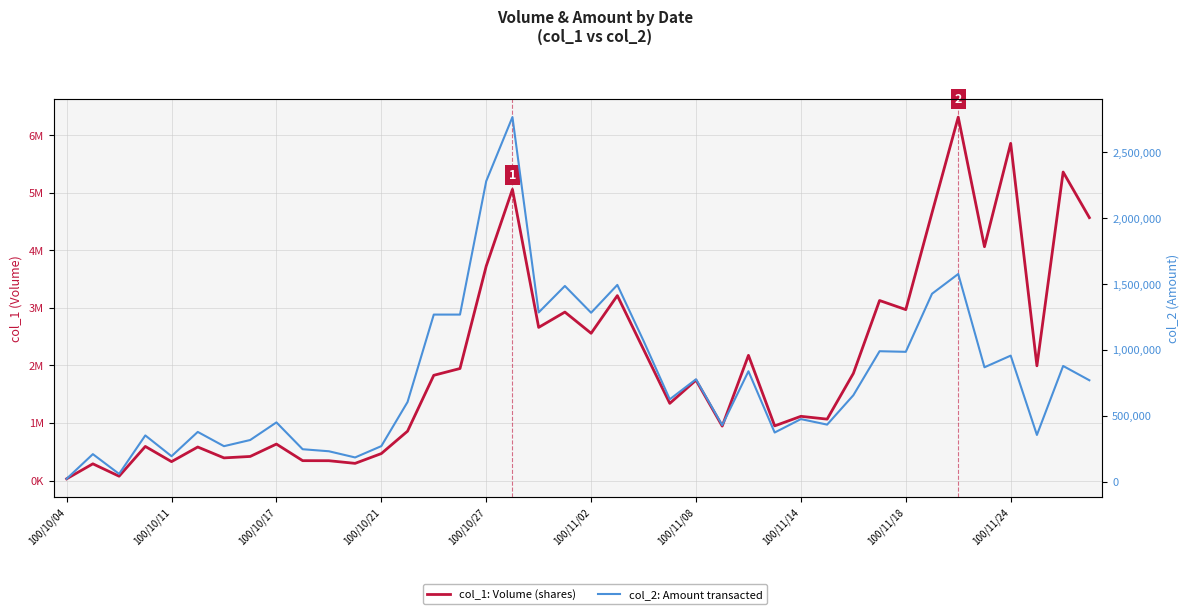

At how many categories does at least one series exceed 559616?

30